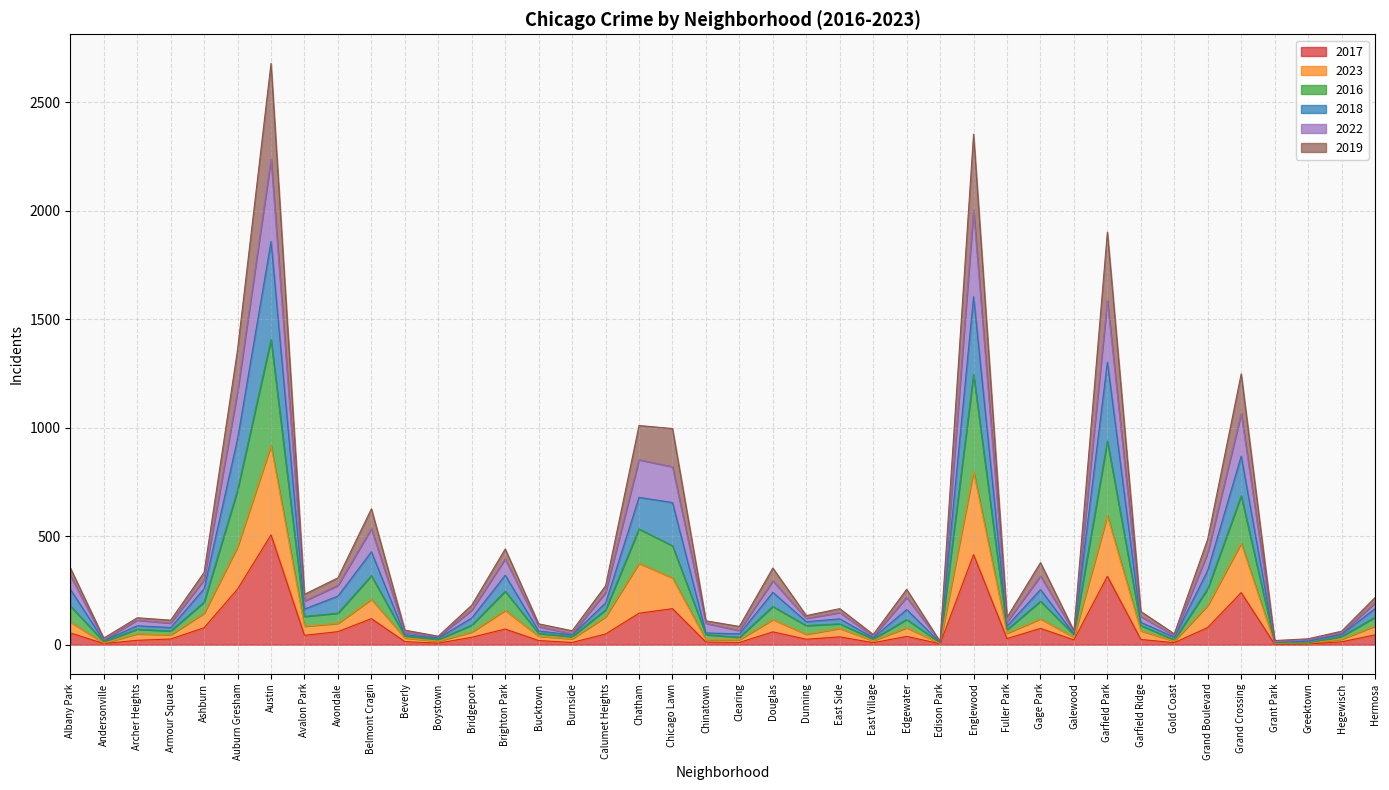

What is the difference between the maximum and minimum values in the 2017 series?

504